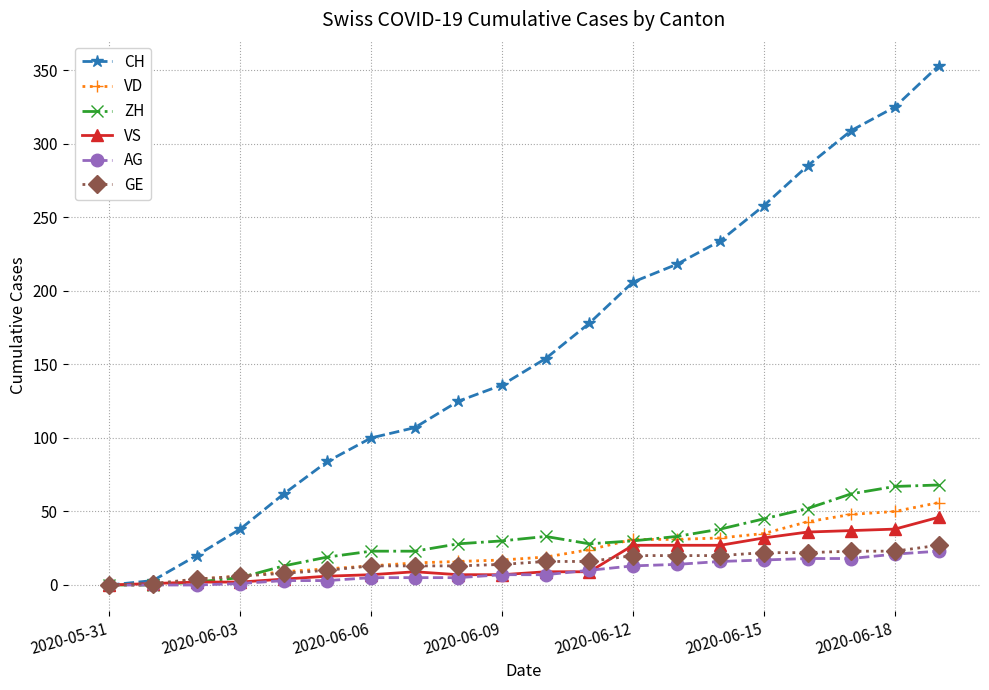

Which series has the widest spread of values?

CH